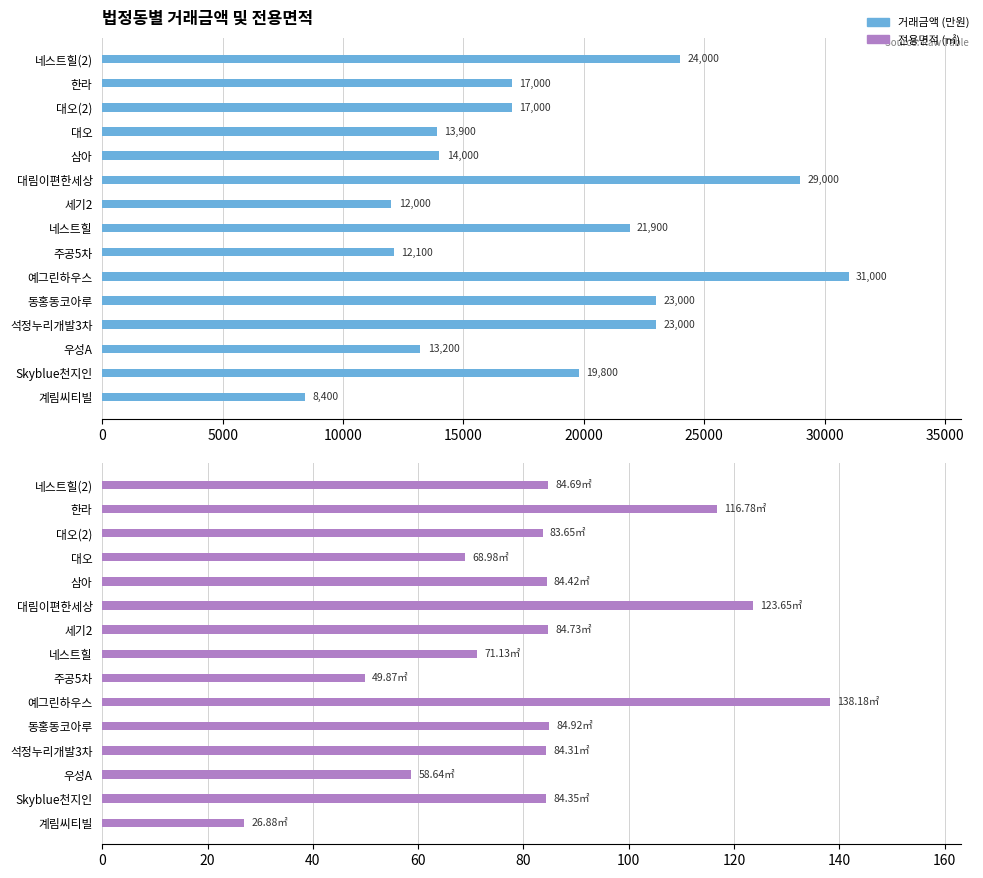

List the series in order of their overall mean, lowest first.

전용면적, 거래금액